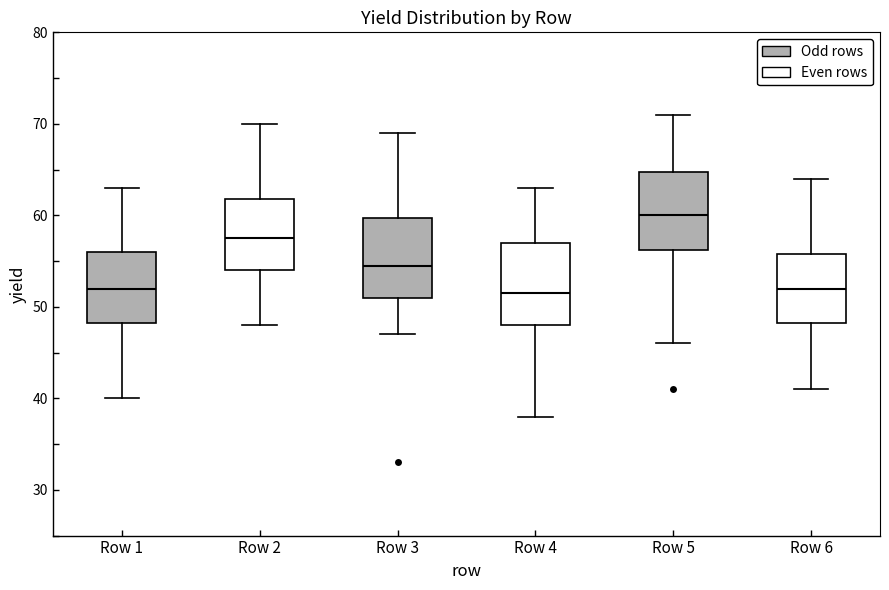

Reading left to right, transcribe this box plot: for each box, give where its median line is, the range the box spans, and where its two whiskers end, as read against the y-axis. The values are not printed on the chart, so give them approximately, as read against the axis.

Row 1: median 52, box 48 to 56, whiskers 40 to 63
Row 2: median 58, box 54 to 62, whiskers 48 to 70
Row 3: median 55, box 51 to 60, whiskers 47 to 69
Row 4: median 52, box 48 to 57, whiskers 38 to 63
Row 5: median 60, box 56 to 65, whiskers 46 to 71
Row 6: median 52, box 48 to 56, whiskers 41 to 64